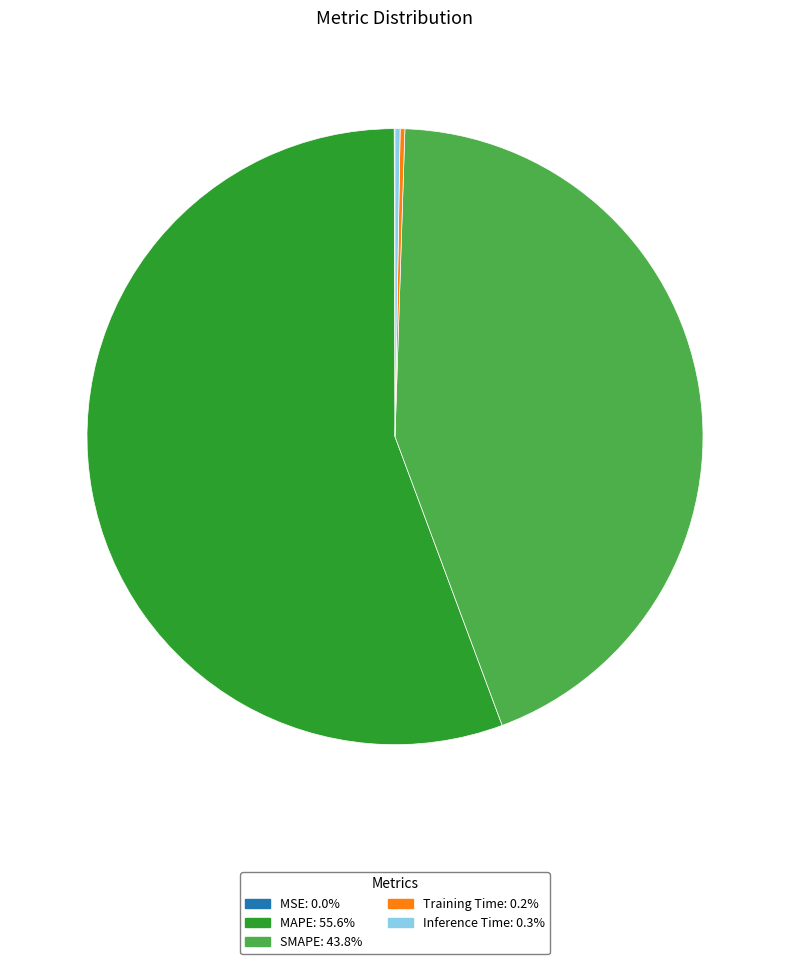

Which slice is the largest?

MAPE